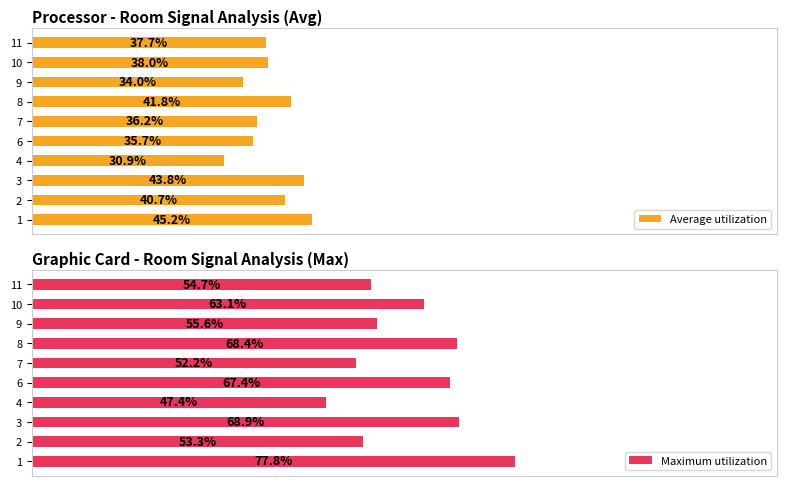

How many groups of bars are there?

10